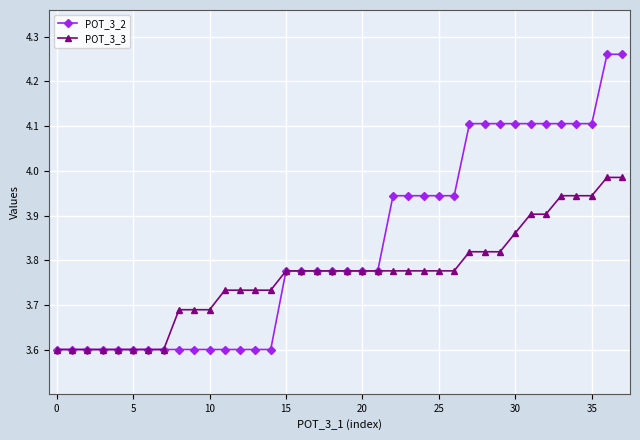

What is the minimum value shown in the chart?

3.6